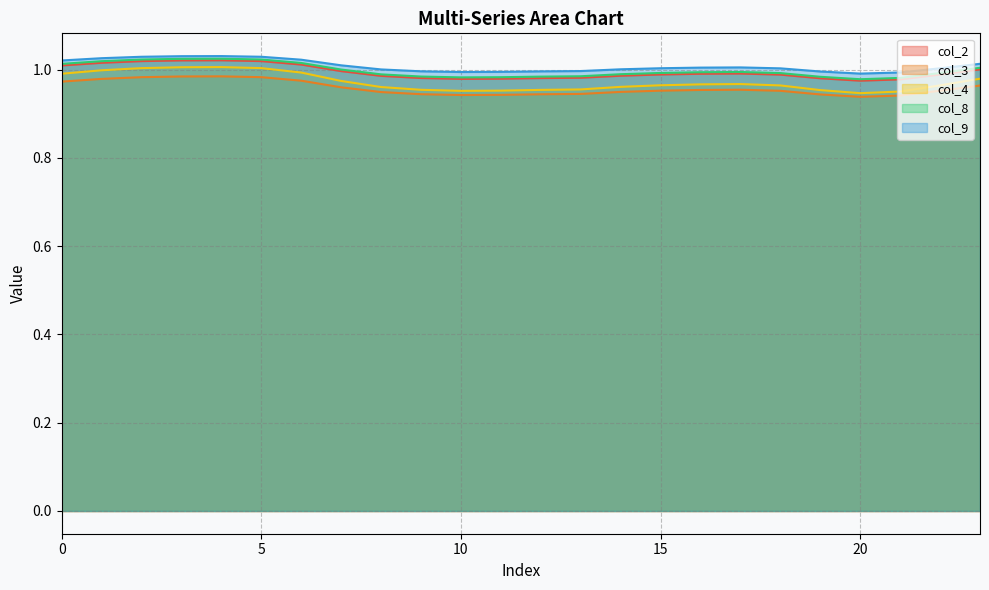

Count the number of data series in this chart.

5